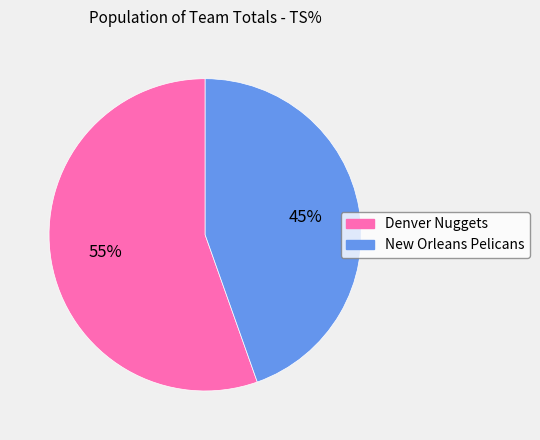

Which has a higher value, Denver Nuggets or New Orleans Pelicans?

Denver Nuggets